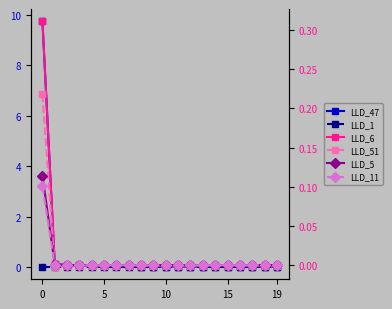

What is the label of the 14th point from the left?

13